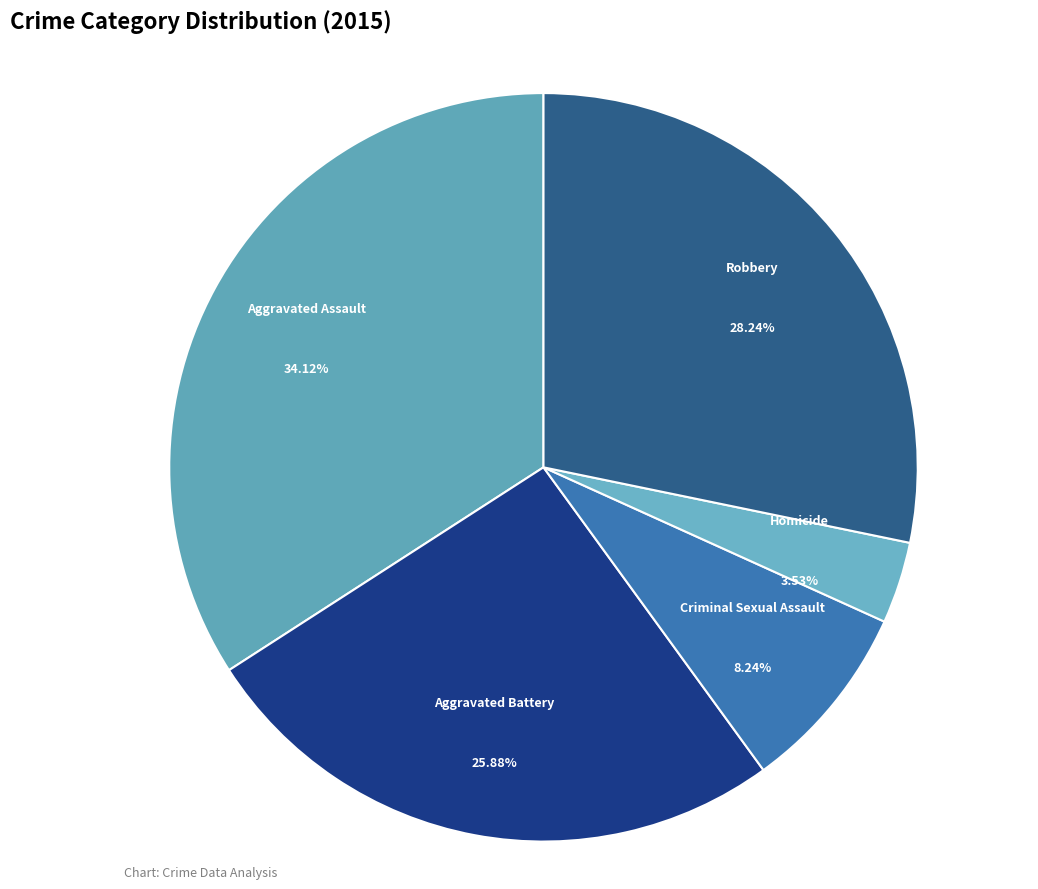

Which has a higher value, Homicide or Aggravated Battery?

Aggravated Battery